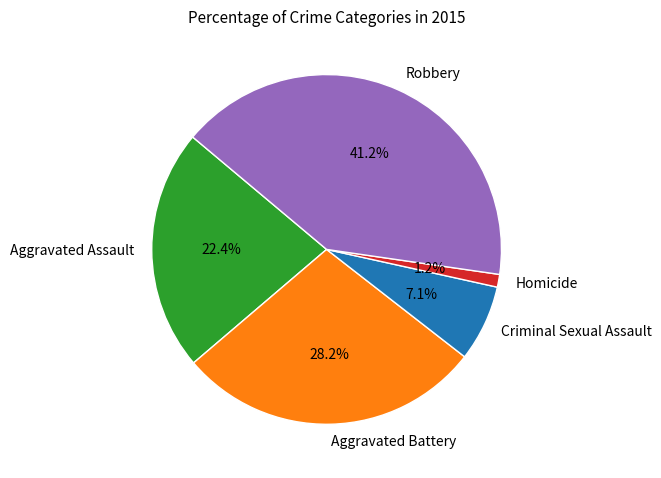

The Homicide slice represents 13% of the pie. True or false?

False